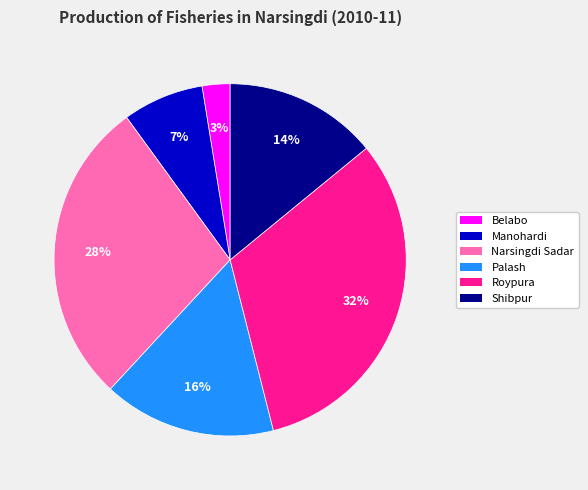

Do Manohardi and Belabo together represent more than half of the pie?

No